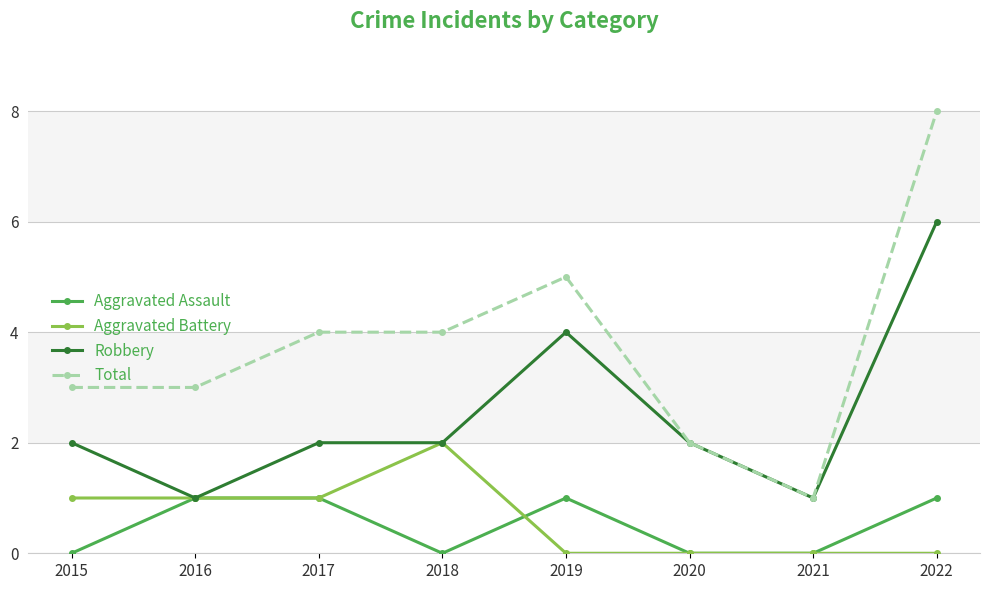

How many lines are shown in the chart?

4